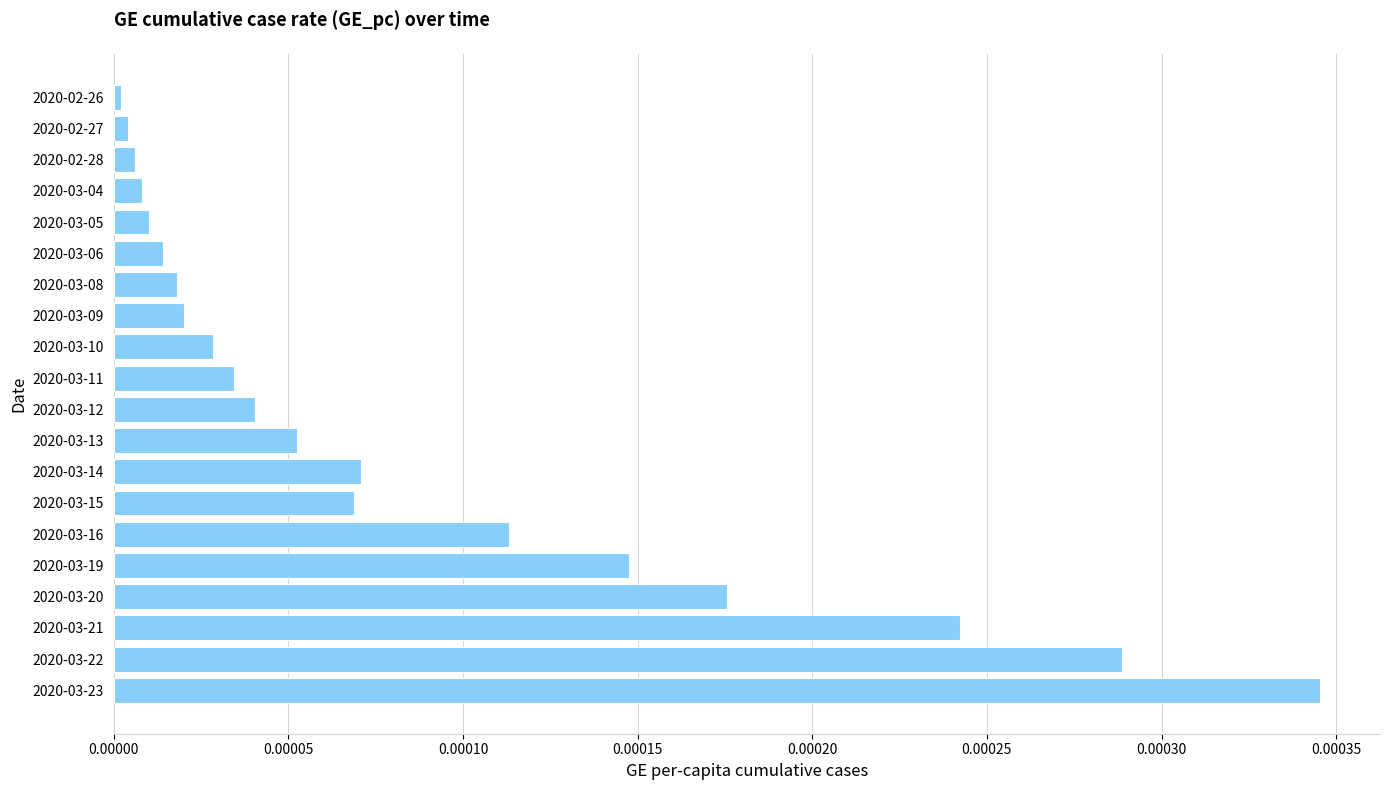

At which category does the chart reach its peak across all series?

2020-03-23